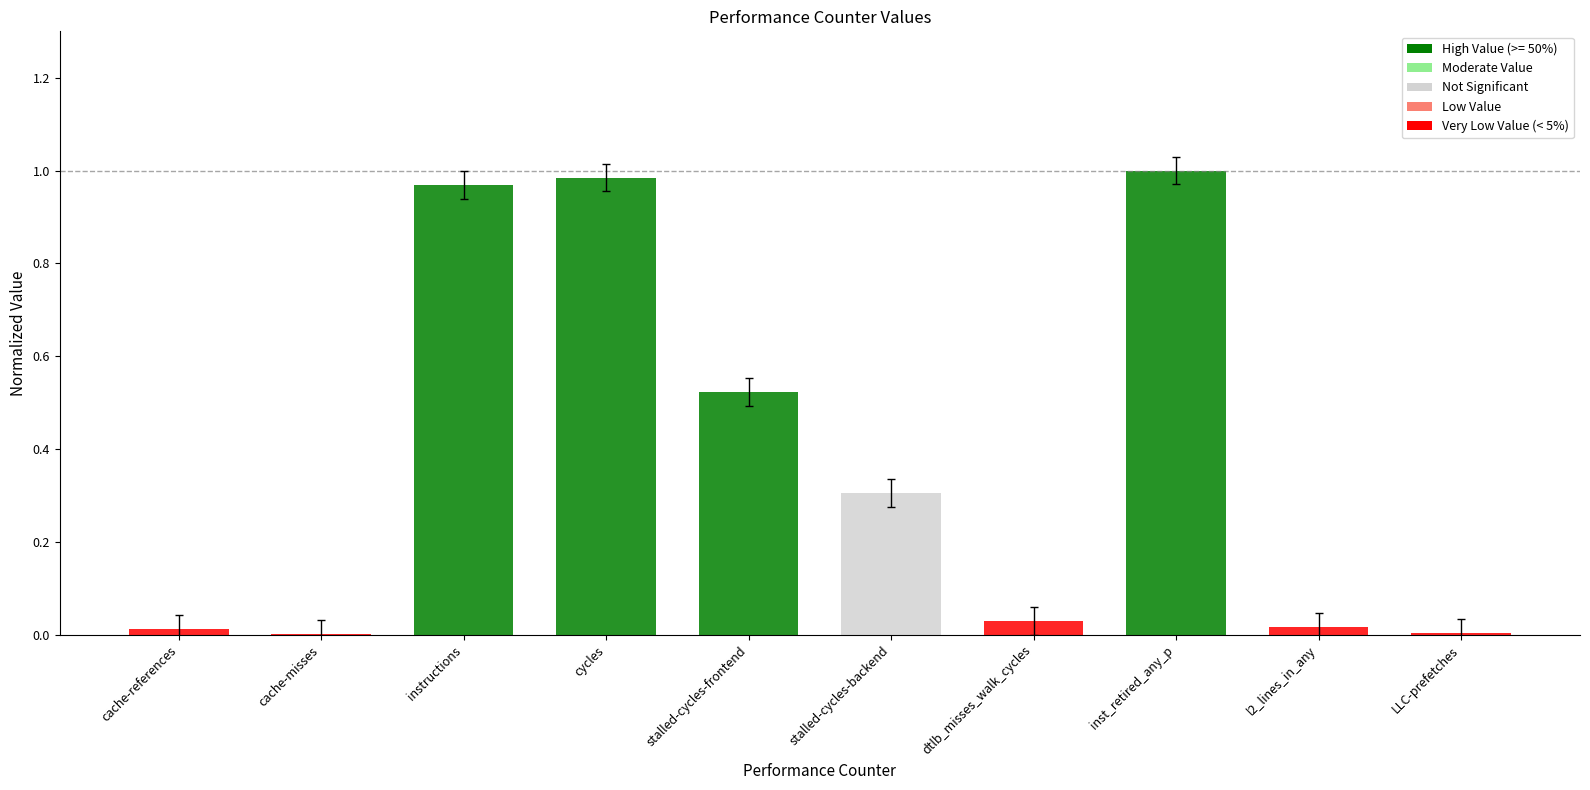

What is the label of the 2nd bar from the left?

cache-misses